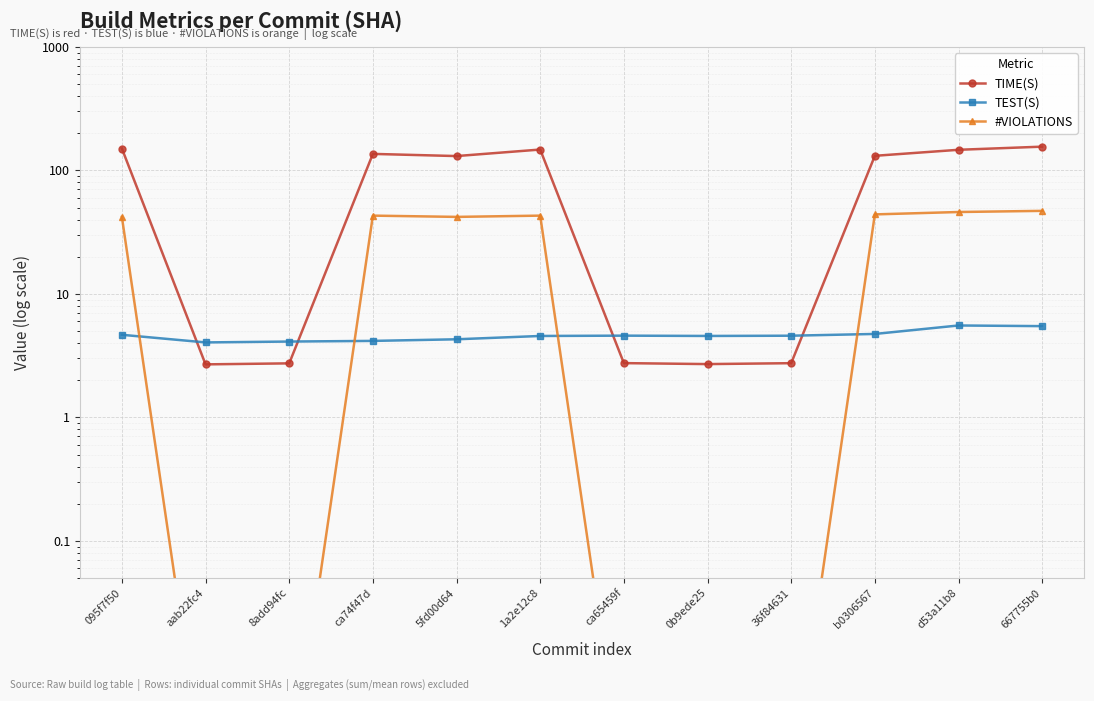

Between 095f7f50 and 8add94fc, which is larger?

095f7f50